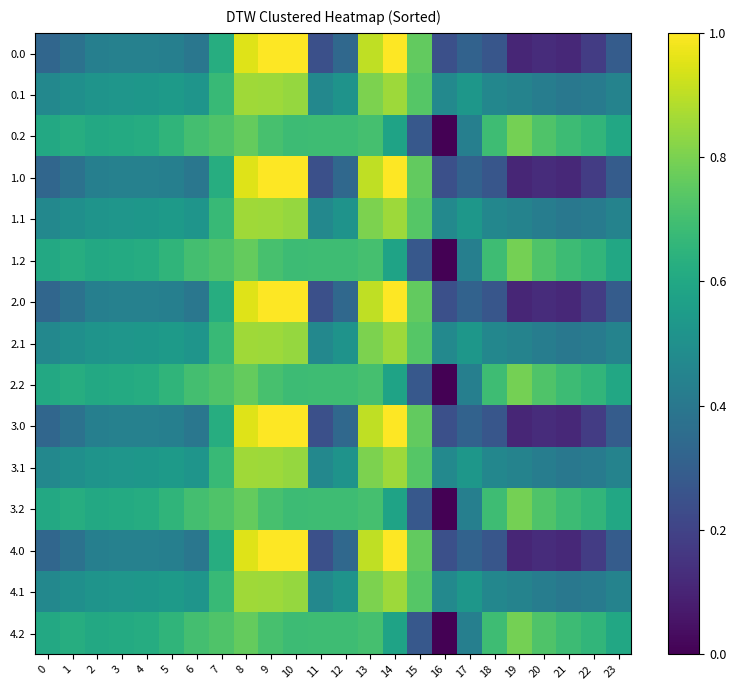

Reading right to left, what are all the values shown in this chart?

0.0: 23=0.3	22=0.2	21=0.1	20=0.1	19=0.1	18=0.3	17=0.3	16=0.2	15=0.8	14=1.0	13=0.9	12=0.3	11=0.2	10=1.0	9=1.0	8=1.0	7=0.6	6=0.4	5=0.4	4=0.4	3=0.4	2=0.4	1=0.4	0=0.3
0.1: 23=0.4	22=0.4	21=0.4	20=0.4	19=0.4	18=0.5	17=0.5	16=0.5	15=0.7	14=0.9	13=0.8	12=0.5	11=0.5	10=0.8	9=0.9	8=0.9	7=0.7	6=0.5	5=0.5	4=0.5	3=0.5	2=0.5	1=0.5	0=0.5
0.2: 23=0.6	22=0.7	21=0.7	20=0.7	19=0.8	18=0.7	17=0.4	16=0.0	15=0.3	14=0.6	13=0.7	12=0.7	11=0.7	10=0.7	9=0.7	8=0.8	7=0.7	6=0.7	5=0.7	4=0.6	3=0.6	2=0.6	1=0.6	0=0.6
1.0: 23=0.3	22=0.2	21=0.1	20=0.1	19=0.1	18=0.3	17=0.3	16=0.2	15=0.8	14=1.0	13=0.9	12=0.3	11=0.2	10=1.0	9=1.0	8=1.0	7=0.6	6=0.4	5=0.4	4=0.4	3=0.4	2=0.4	1=0.4	0=0.3
1.1: 23=0.4	22=0.4	21=0.4	20=0.4	19=0.4	18=0.5	17=0.5	16=0.5	15=0.7	14=0.9	13=0.8	12=0.5	11=0.5	10=0.8	9=0.9	8=0.9	7=0.7	6=0.5	5=0.5	4=0.5	3=0.5	2=0.5	1=0.5	0=0.5
1.2: 23=0.6	22=0.7	21=0.7	20=0.7	19=0.8	18=0.7	17=0.4	16=0.0	15=0.3	14=0.6	13=0.7	12=0.7	11=0.7	10=0.7	9=0.7	8=0.8	7=0.7	6=0.7	5=0.7	4=0.6	3=0.6	2=0.6	1=0.6	0=0.6
2.0: 23=0.3	22=0.2	21=0.1	20=0.1	19=0.1	18=0.3	17=0.3	16=0.2	15=0.8	14=1.0	13=0.9	12=0.3	11=0.2	10=1.0	9=1.0	8=1.0	7=0.6	6=0.4	5=0.4	4=0.4	3=0.4	2=0.4	1=0.4	0=0.3
2.1: 23=0.4	22=0.4	21=0.4	20=0.4	19=0.4	18=0.5	17=0.5	16=0.5	15=0.7	14=0.9	13=0.8	12=0.5	11=0.5	10=0.8	9=0.9	8=0.9	7=0.7	6=0.5	5=0.5	4=0.5	3=0.5	2=0.5	1=0.5	0=0.5
2.2: 23=0.6	22=0.7	21=0.7	20=0.7	19=0.8	18=0.7	17=0.4	16=0.0	15=0.3	14=0.6	13=0.7	12=0.7	11=0.7	10=0.7	9=0.7	8=0.8	7=0.7	6=0.7	5=0.7	4=0.6	3=0.6	2=0.6	1=0.6	0=0.6
3.0: 23=0.3	22=0.2	21=0.1	20=0.1	19=0.1	18=0.3	17=0.3	16=0.2	15=0.8	14=1.0	13=0.9	12=0.3	11=0.2	10=1.0	9=1.0	8=1.0	7=0.6	6=0.4	5=0.4	4=0.4	3=0.4	2=0.4	1=0.4	0=0.3
3.1: 23=0.4	22=0.4	21=0.4	20=0.4	19=0.4	18=0.5	17=0.5	16=0.5	15=0.7	14=0.9	13=0.8	12=0.5	11=0.5	10=0.8	9=0.9	8=0.9	7=0.7	6=0.5	5=0.5	4=0.5	3=0.5	2=0.5	1=0.5	0=0.5
3.2: 23=0.6	22=0.7	21=0.7	20=0.7	19=0.8	18=0.7	17=0.4	16=0.0	15=0.3	14=0.6	13=0.7	12=0.7	11=0.7	10=0.7	9=0.7	8=0.8	7=0.7	6=0.7	5=0.7	4=0.6	3=0.6	2=0.6	1=0.6	0=0.6
4.0: 23=0.3	22=0.2	21=0.1	20=0.1	19=0.1	18=0.3	17=0.3	16=0.2	15=0.8	14=1.0	13=0.9	12=0.3	11=0.2	10=1.0	9=1.0	8=1.0	7=0.6	6=0.4	5=0.4	4=0.4	3=0.4	2=0.4	1=0.4	0=0.3
4.1: 23=0.4	22=0.4	21=0.4	20=0.4	19=0.4	18=0.5	17=0.5	16=0.5	15=0.7	14=0.9	13=0.8	12=0.5	11=0.5	10=0.8	9=0.9	8=0.9	7=0.7	6=0.5	5=0.5	4=0.5	3=0.5	2=0.5	1=0.5	0=0.5
4.2: 23=0.6	22=0.7	21=0.7	20=0.7	19=0.8	18=0.7	17=0.4	16=0.0	15=0.3	14=0.6	13=0.7	12=0.7	11=0.7	10=0.7	9=0.7	8=0.8	7=0.7	6=0.7	5=0.7	4=0.6	3=0.6	2=0.6	1=0.6	0=0.6